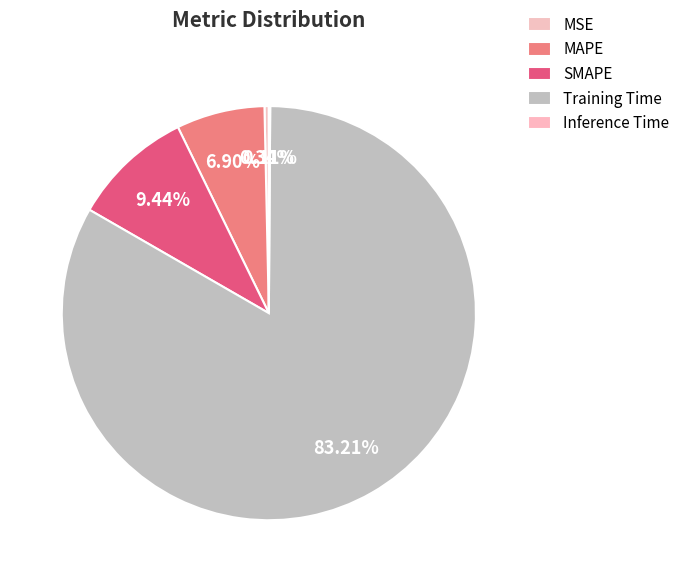

Between Training Time and Inference Time, which is larger?

Training Time